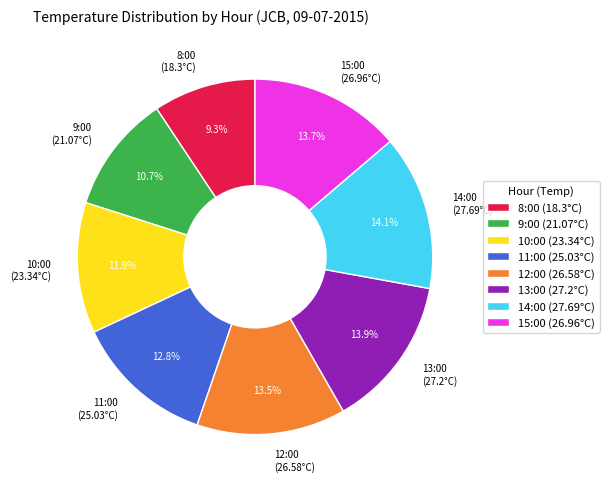

To the nearest percent, what is the difference between the 15:00 and 9:00 slice percentages?

3%